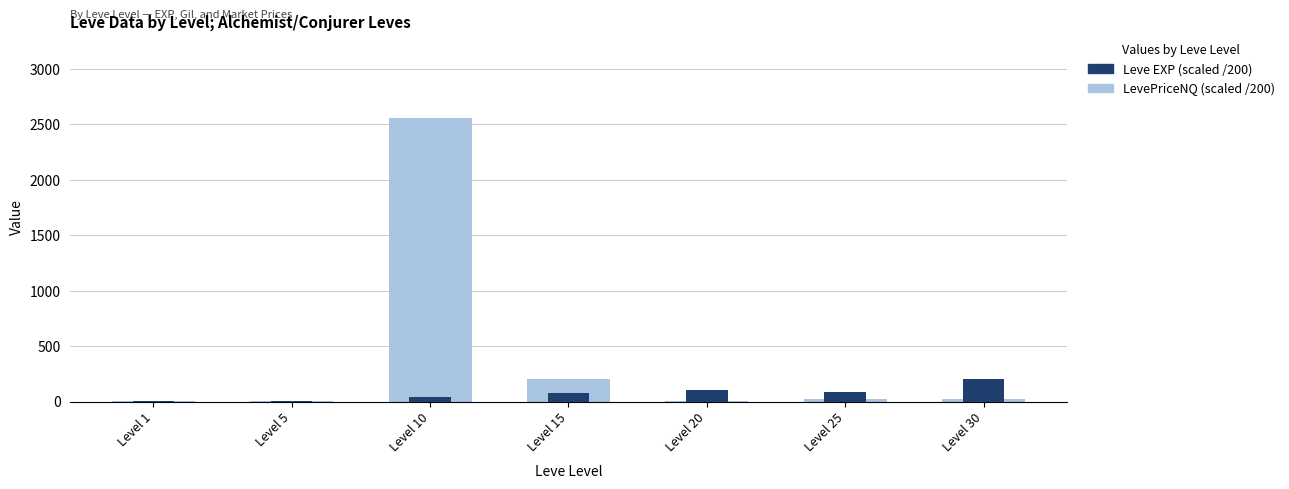

Reading left to right, transcribe all the data shown in this chart.

LevePriceNQ (scaled): 5.4	1.4	2561.2	200.0	6.0	22.4	20.4
Leve EXP (scaled): 4.0	7.1	44.6	74.6	108.0	86.5	207.1